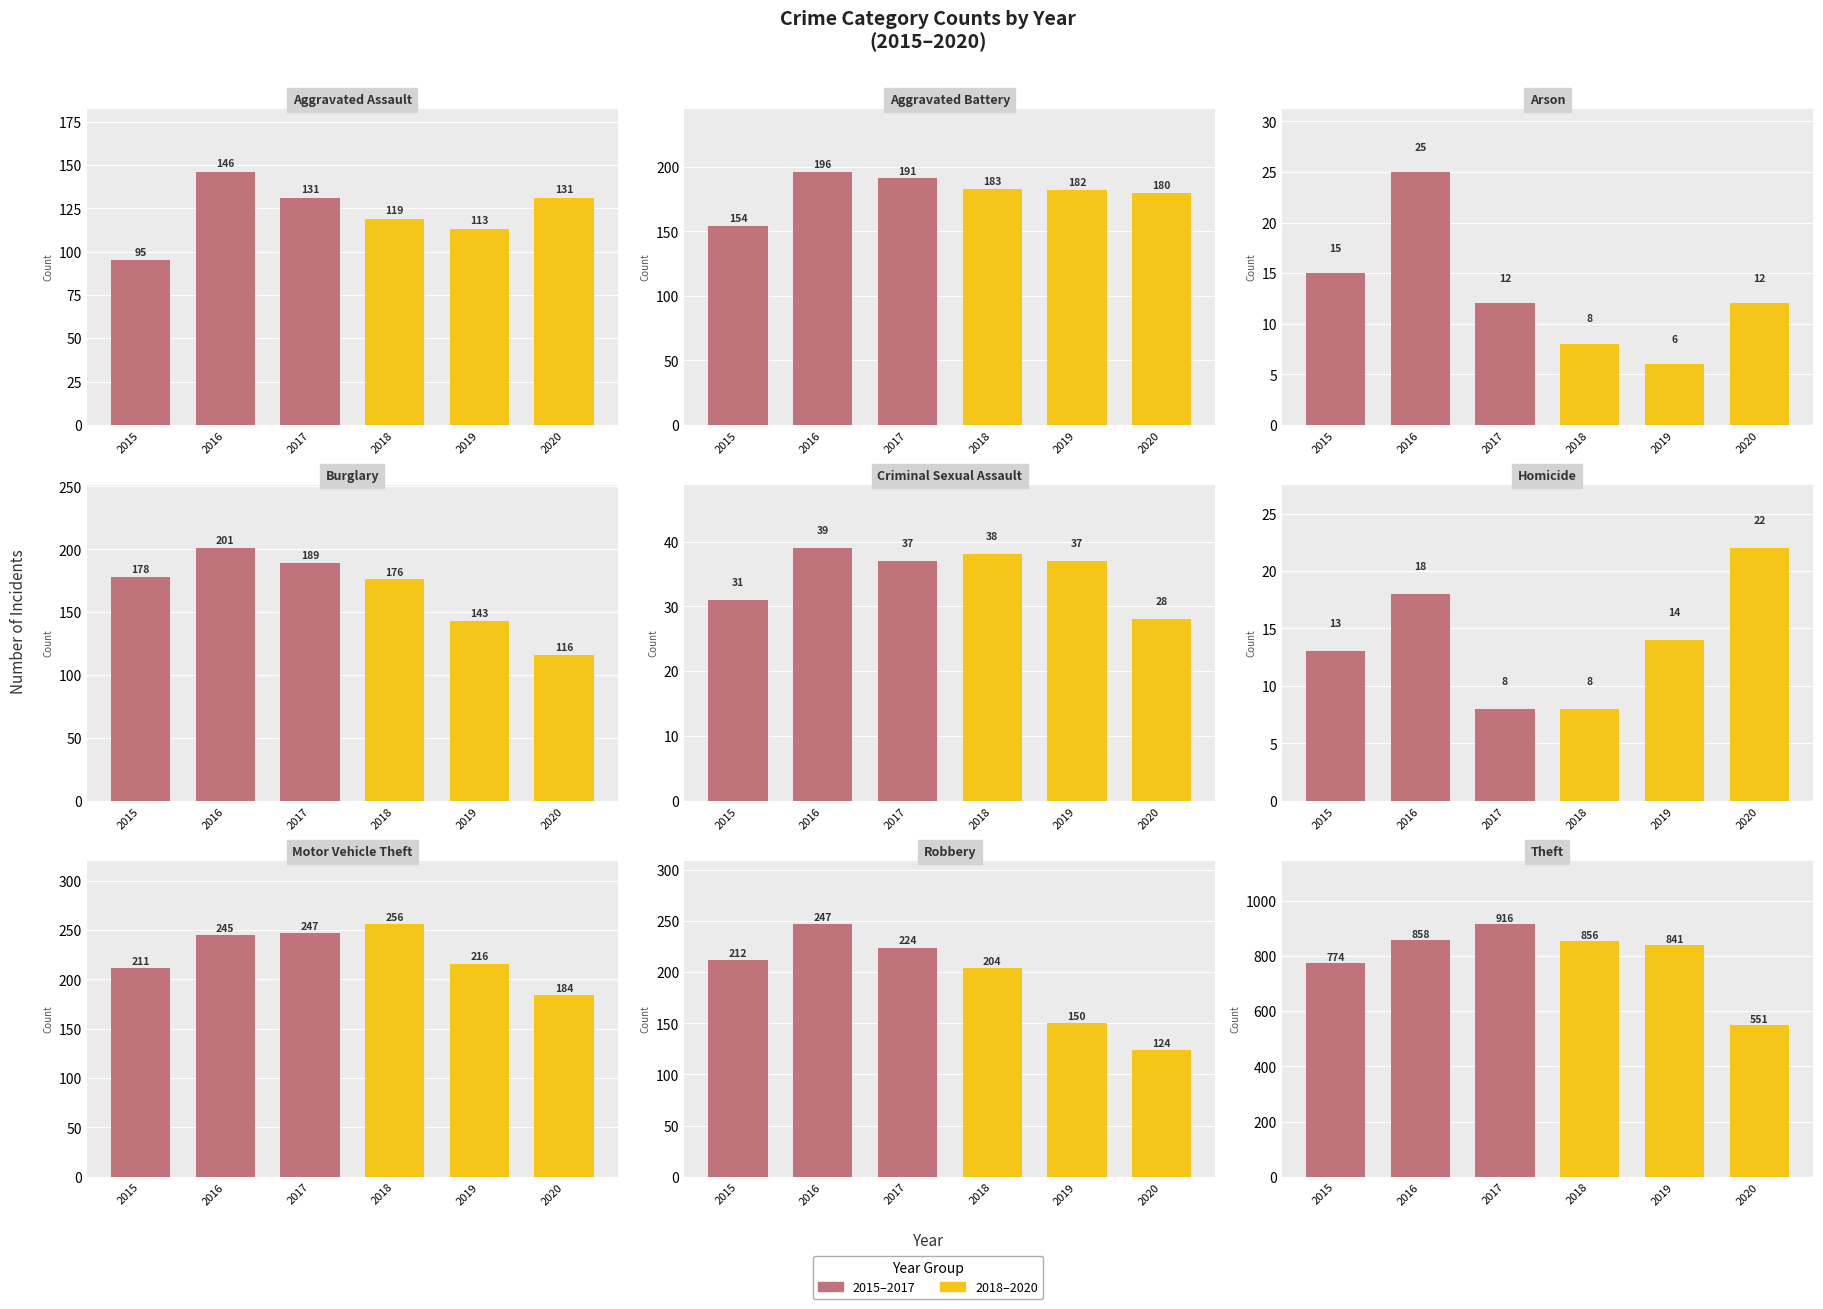

True or false: 2015 has a value of 96 at Aggravated Battery.

False